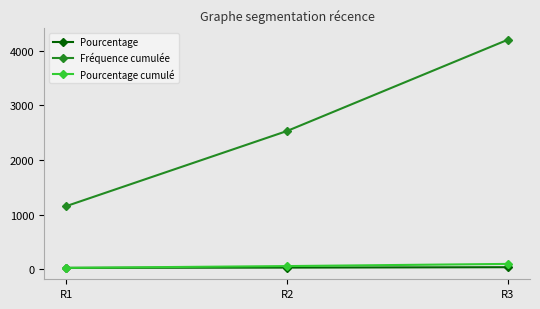

Between R2 and R3, which series saw the biggest shift?

Fréquence cumulée